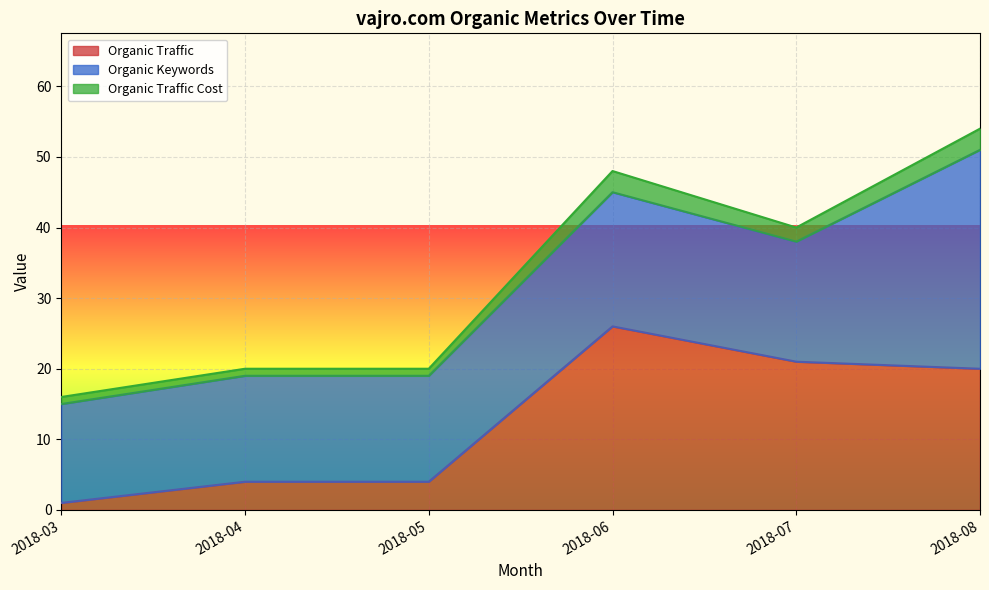

Which category has the highest value across all series?

2018-08